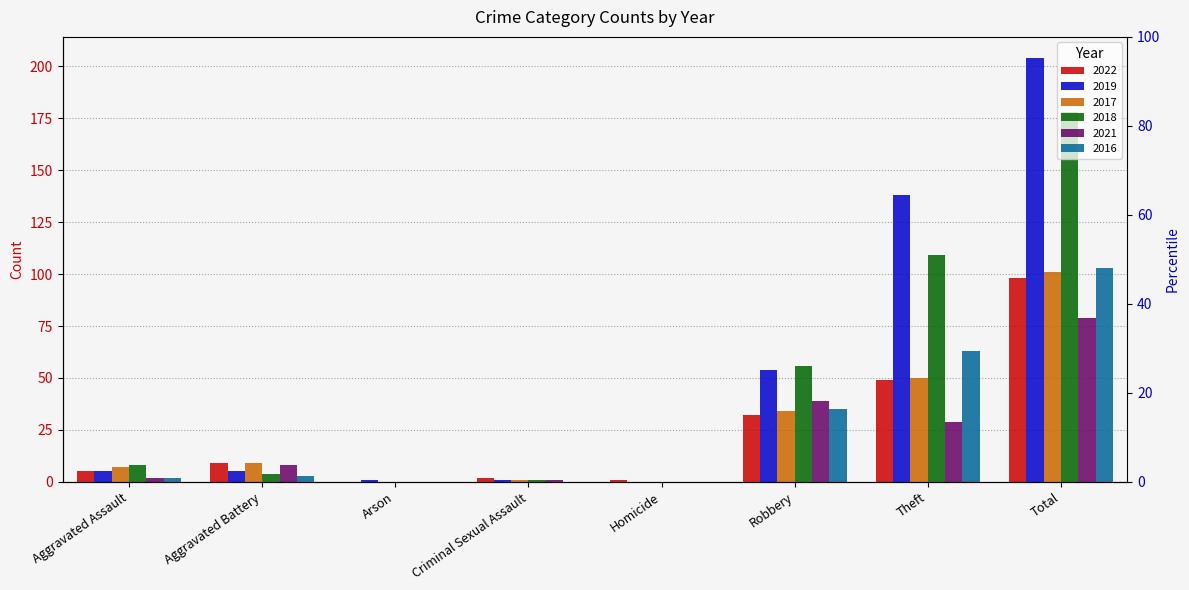

Are the bars grouped side by side (vs. stacked)?

Yes